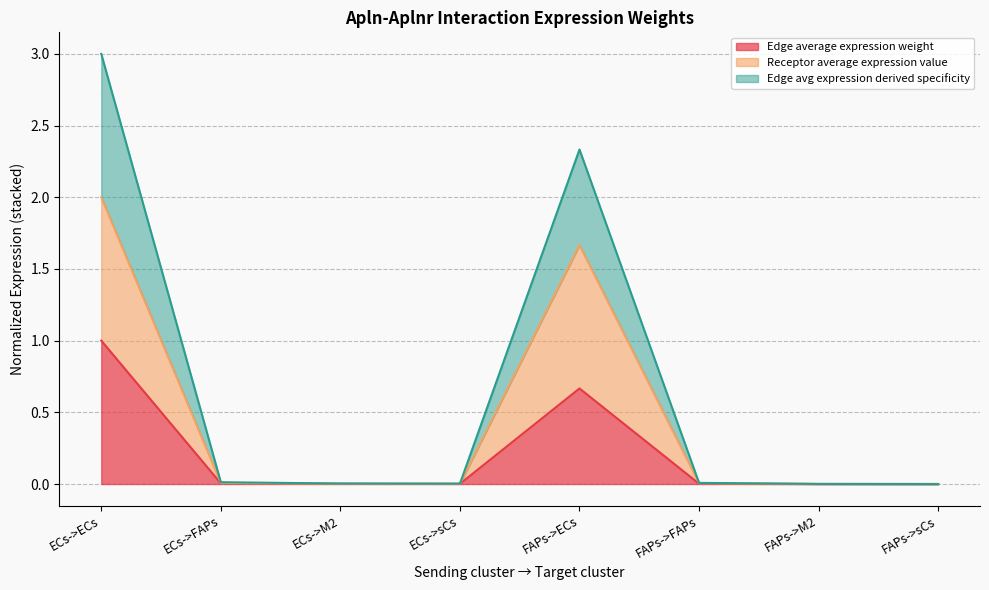

The Edge avg expression derived specificity series shows 0.0 at ECs->sCs. True or false?

True